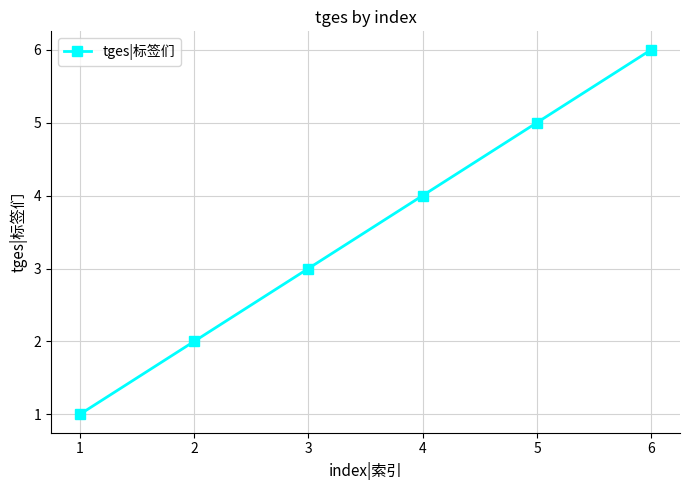

What is the difference between the maximum and second lowest values?

4